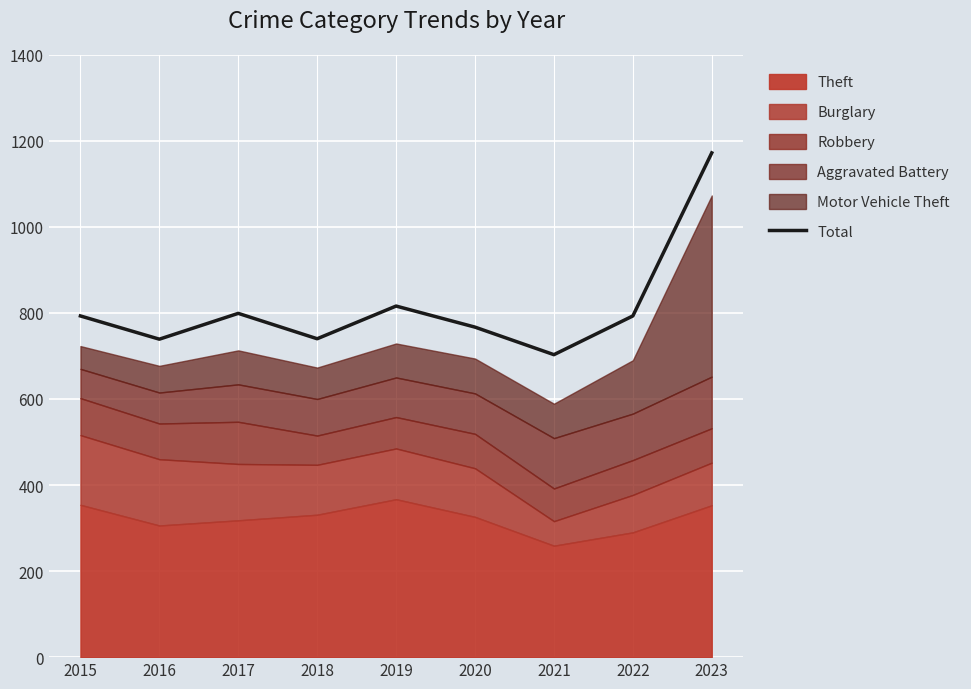

At which category does the chart reach its peak across all series?

2023